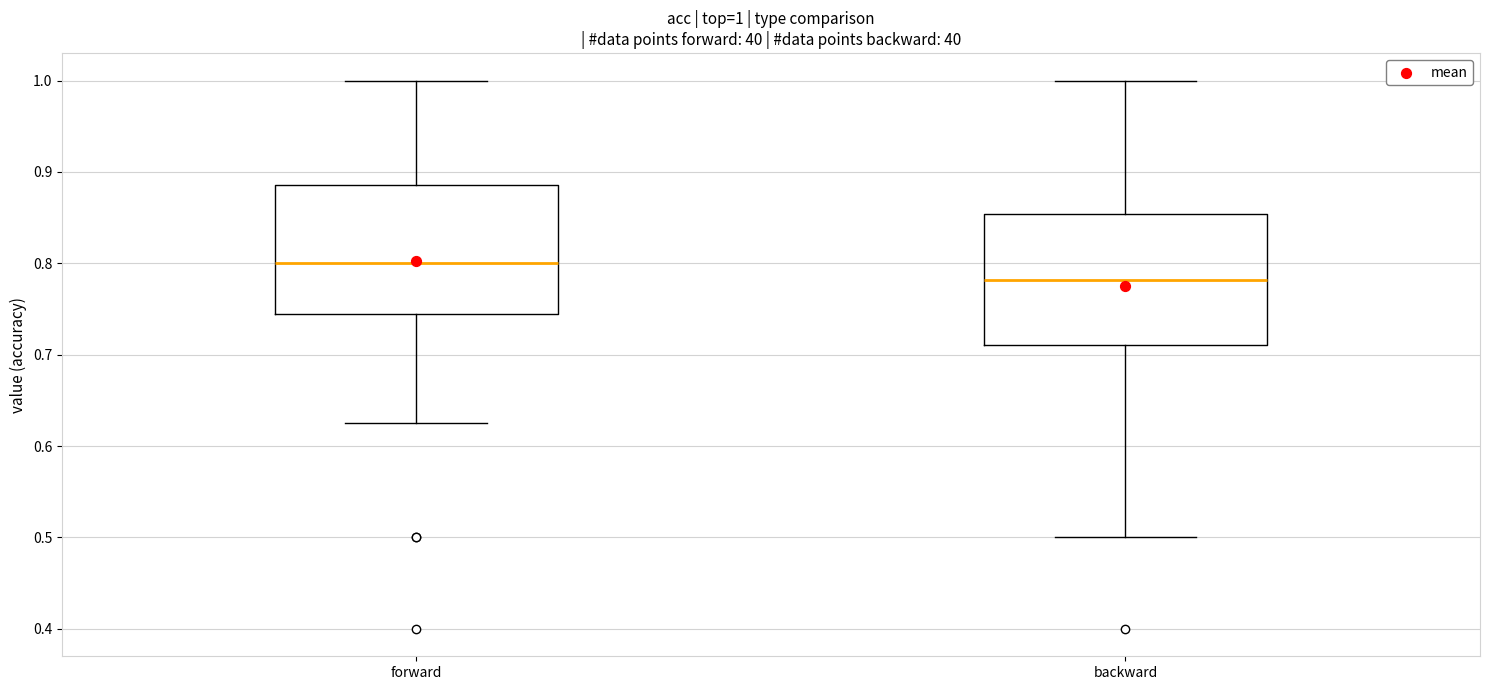

Which box has the lowest median line?

backward